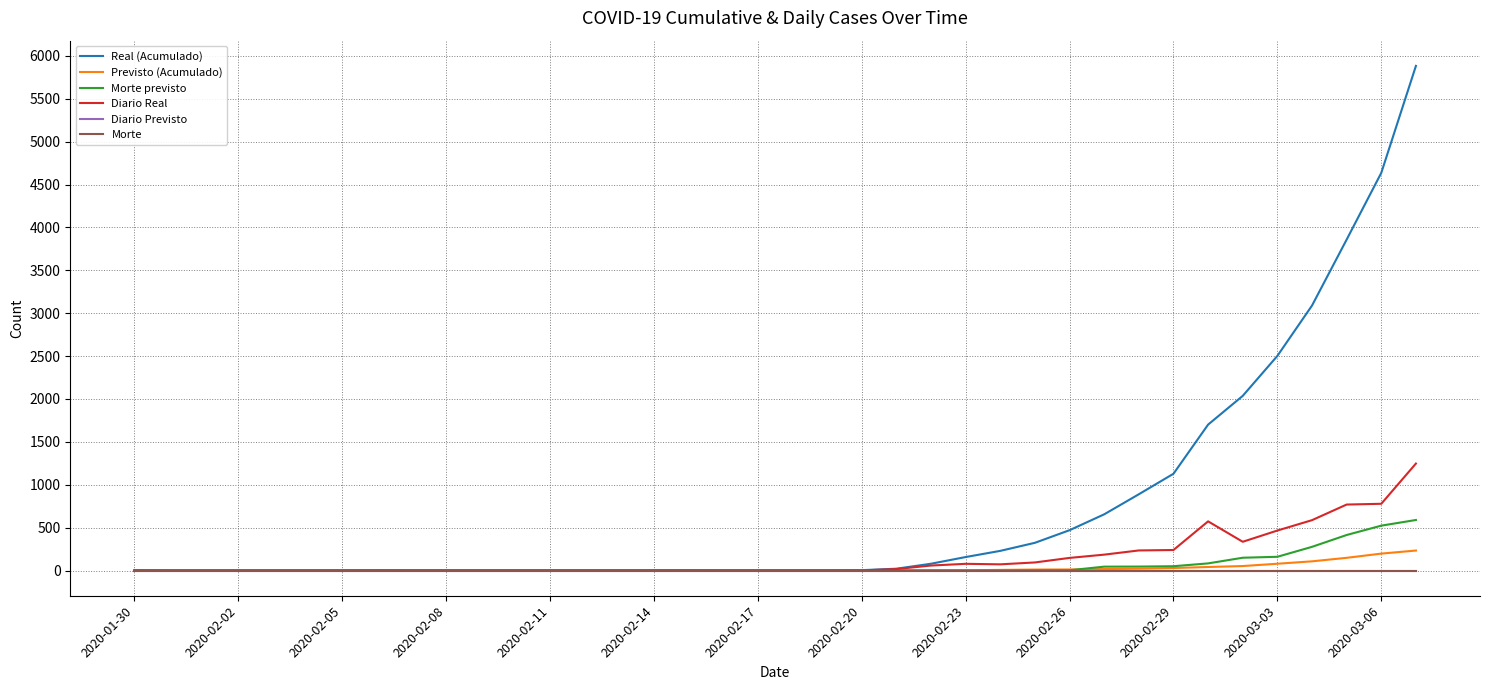

What is the value of the Morte previsto point at the 23rd from the left?

1